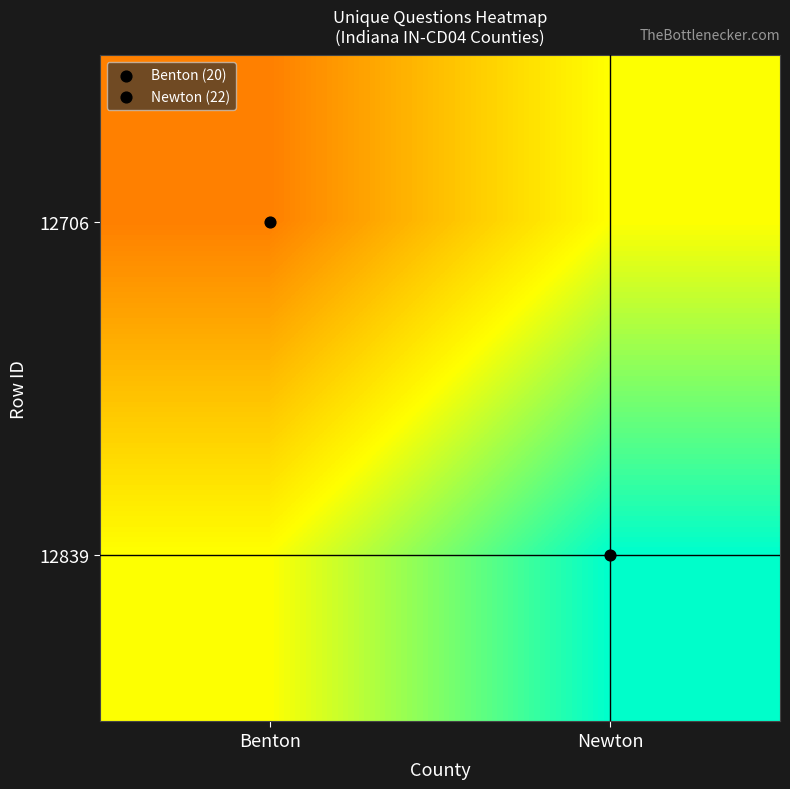

Reading left to right, transcribe all the data shown in this chart.

12706: Benton=20	Newton=21
12839: Benton=21	Newton=22